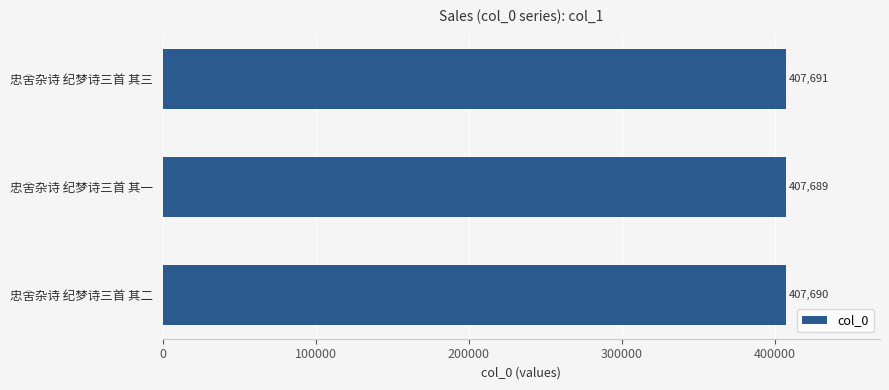

What value does the data have at 忠舍杂诗 纪梦诗三首 其三?

407691